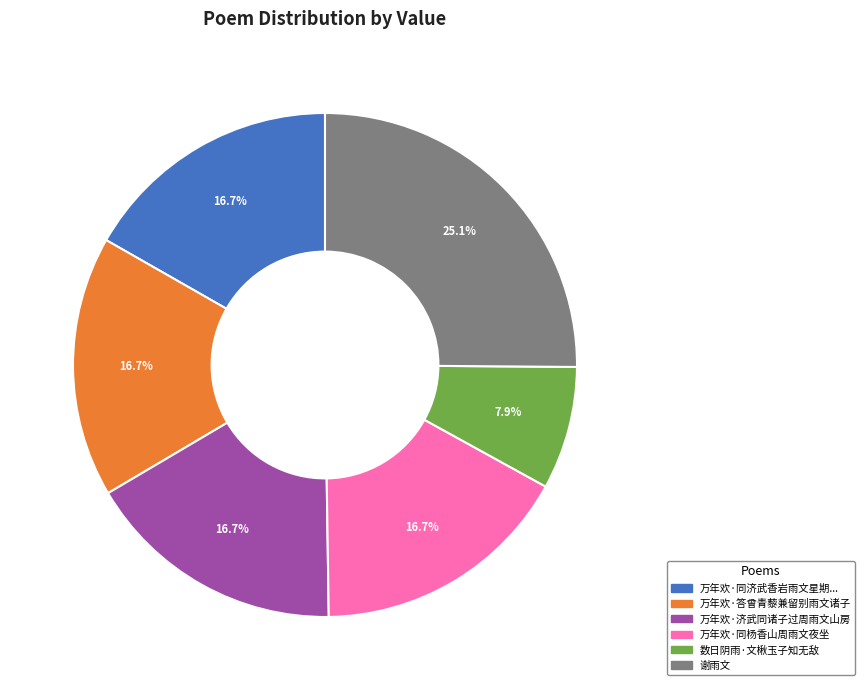

True or false: 谢雨文 accounts for 35% of the total.

False